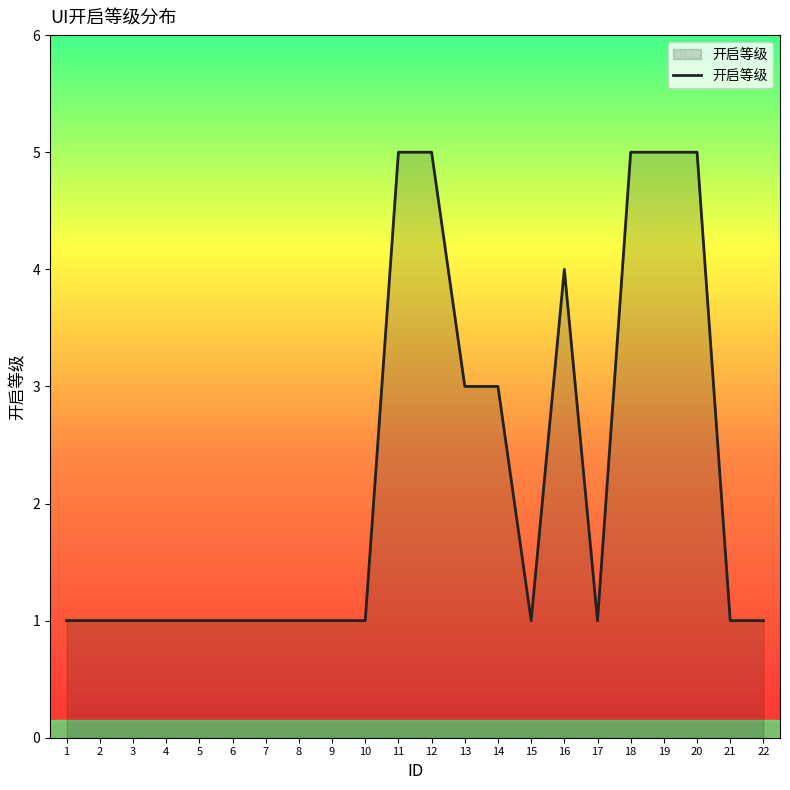

True or false: the data shows 4 at 16.

True